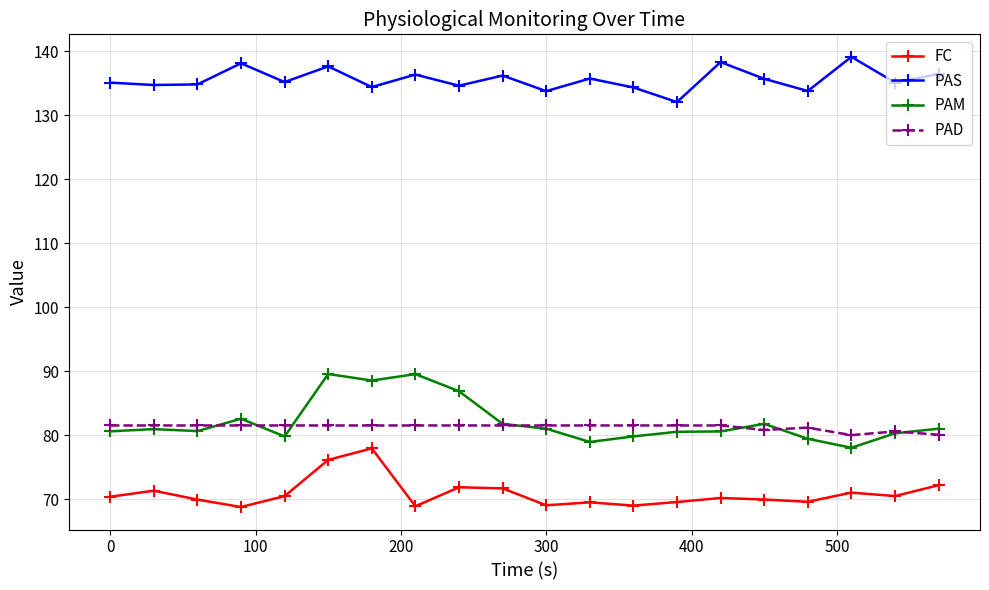

At how many categories does at least one series exceed 115?

20